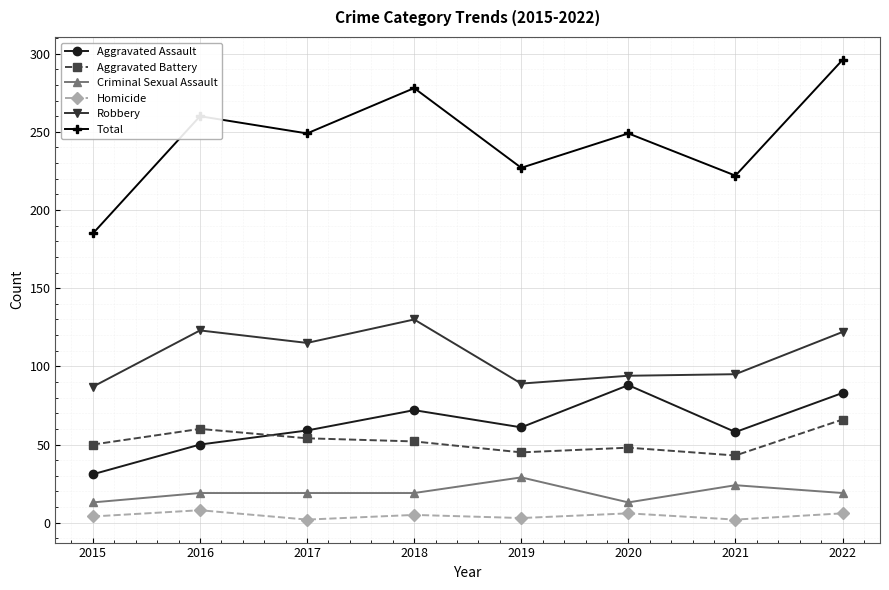

What is the average value of the Aggravated Battery series?

52